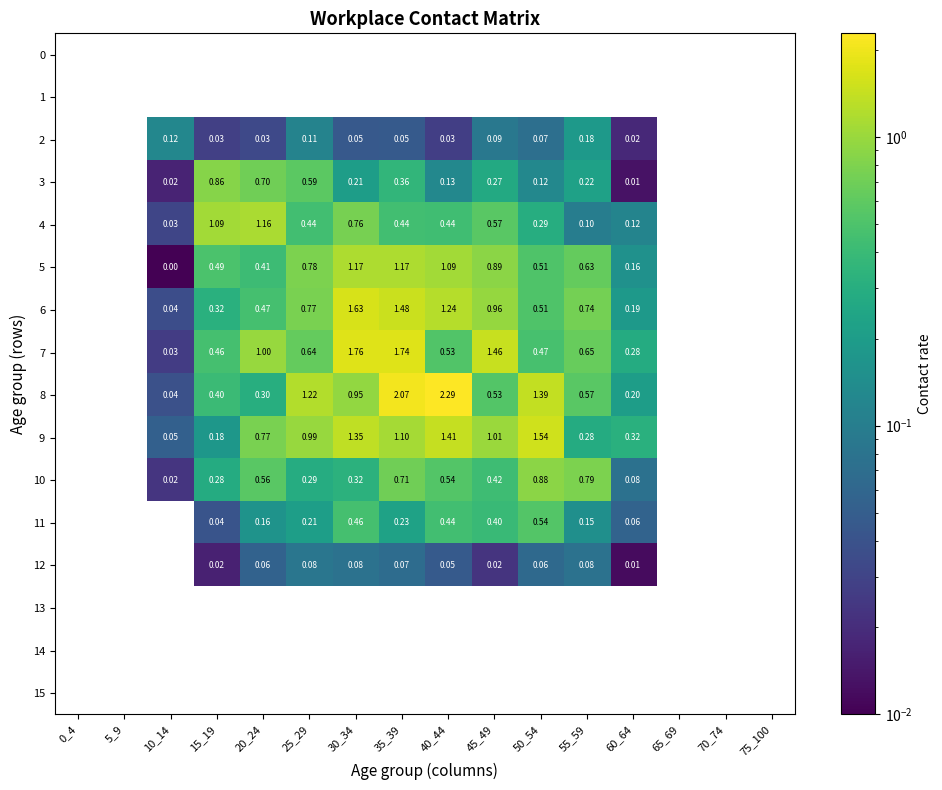

The value of 5 at 30_34 is 0.7. True or false?

False